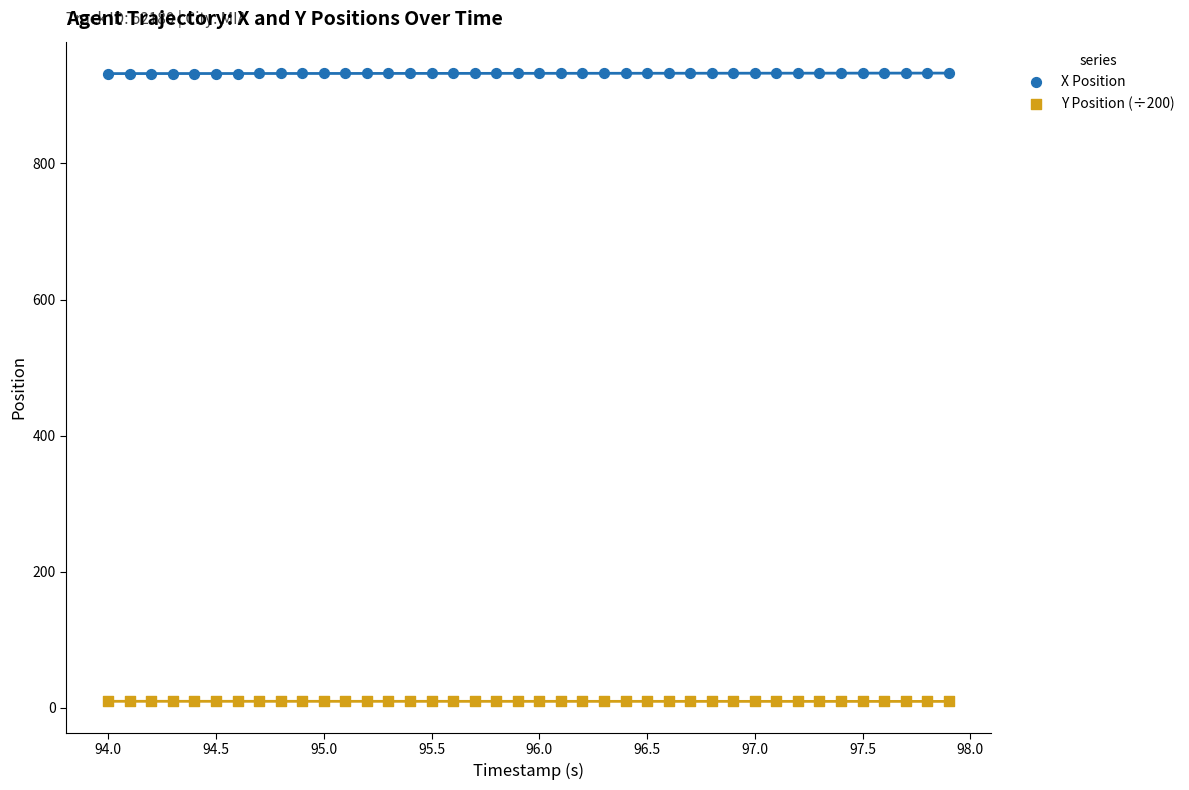

What are all the series names shown in the legend?

X Position, Y Position (÷200)